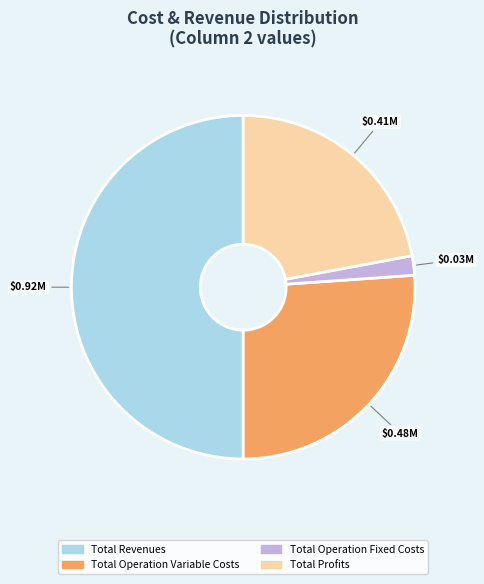

Rank the categories by value from highest to lowest.

Total Revenues, Total Operation Variable Costs, Total Profits, Total Operation Fixed Costs